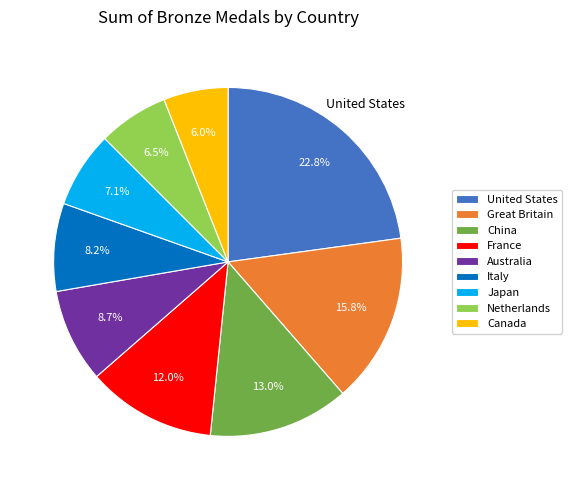

Rank the categories by value from highest to lowest.

United States, Great Britain, China, France, Australia, Italy, Japan, Netherlands, Canada